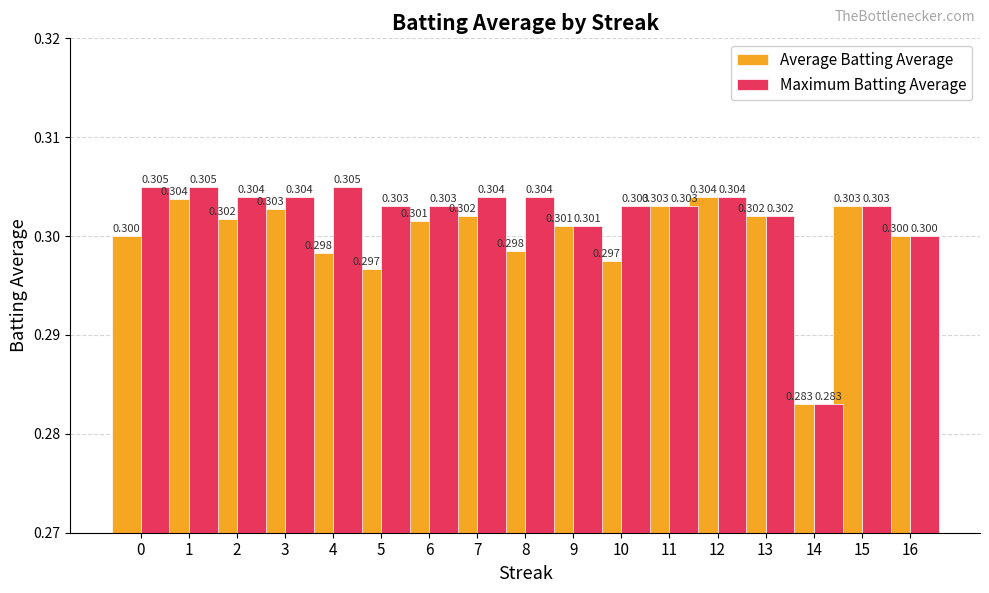

Is the value of Maximum Batting Average at 7 greater than the value of Average Batting Average at 9?

Yes